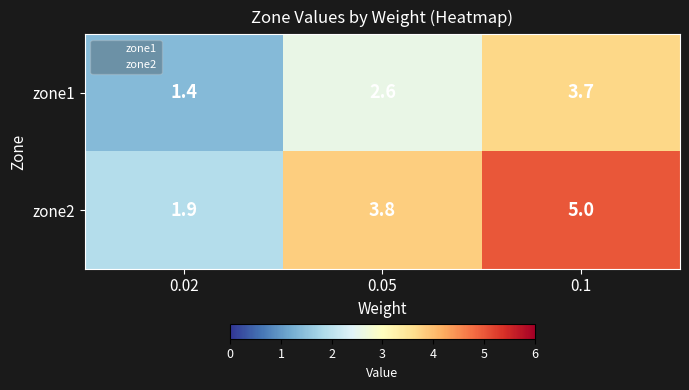

How many data points does each series have?

3